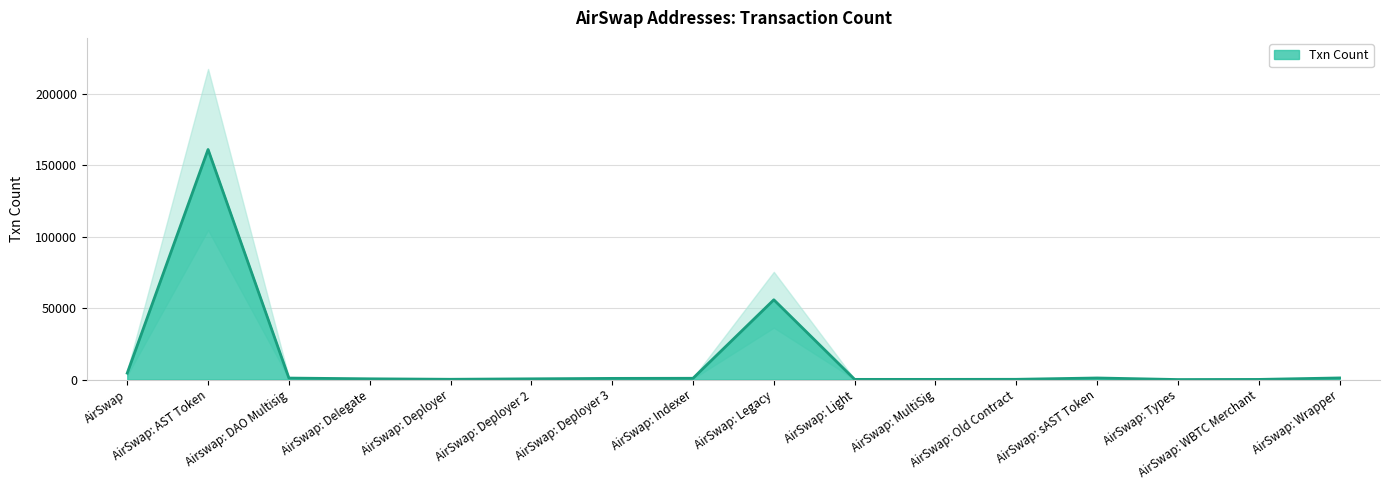

Does the chart have visible grid lines?

Yes